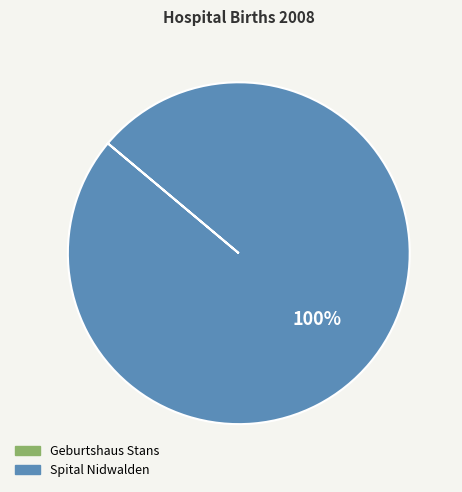

Is there any slice that represents more than half of the pie?

Yes